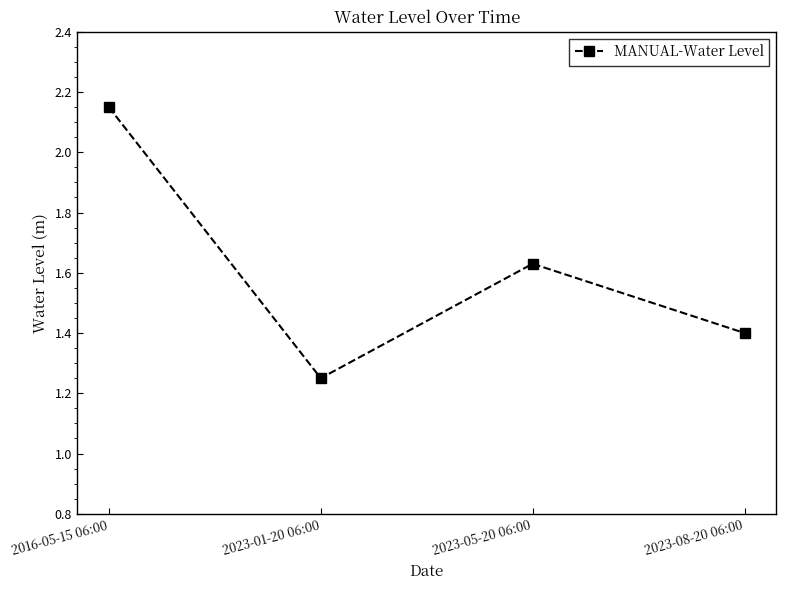

The value at 2016-05-15 06:00 is 0.6. True or false?

False